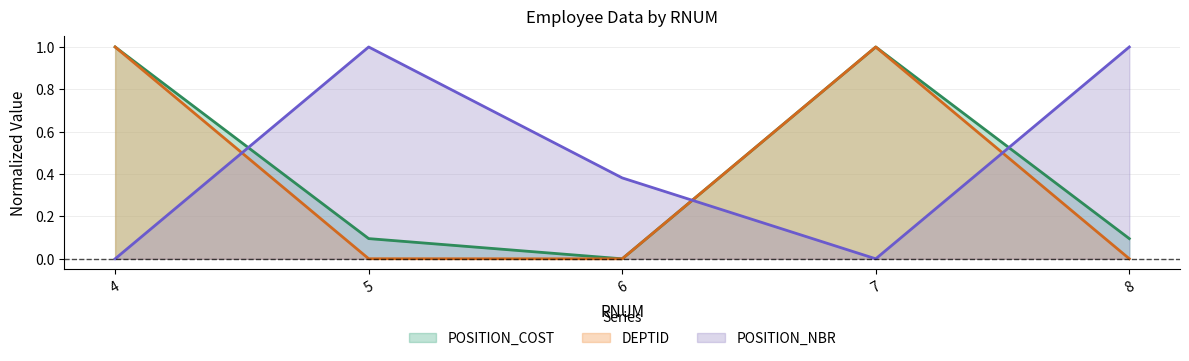

Where do POSITION_COST and POSITION_NBR first cross each other?

4 and 5